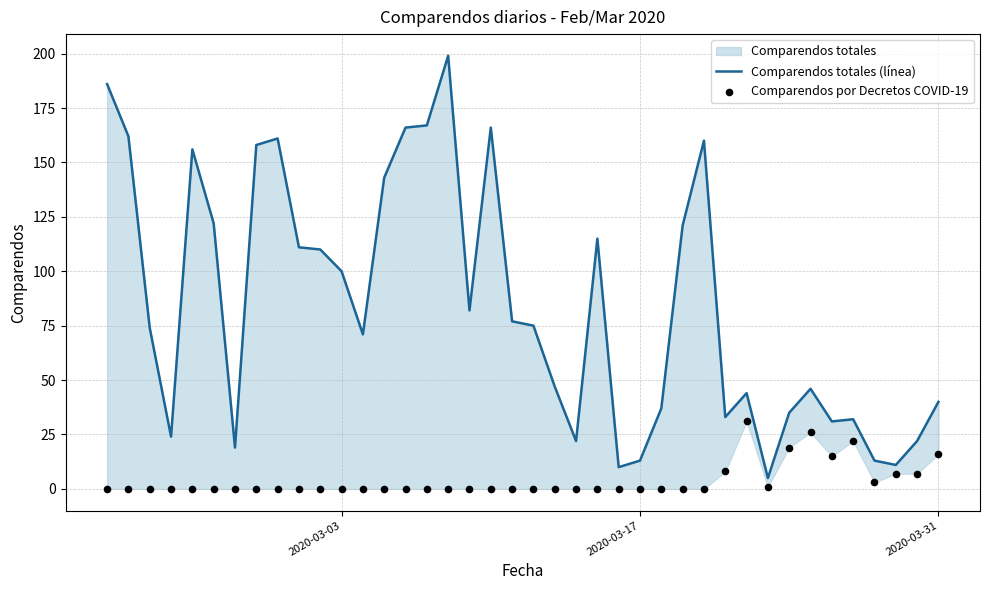

Which series has the largest total across all categories?

Comparendos totales (línea)